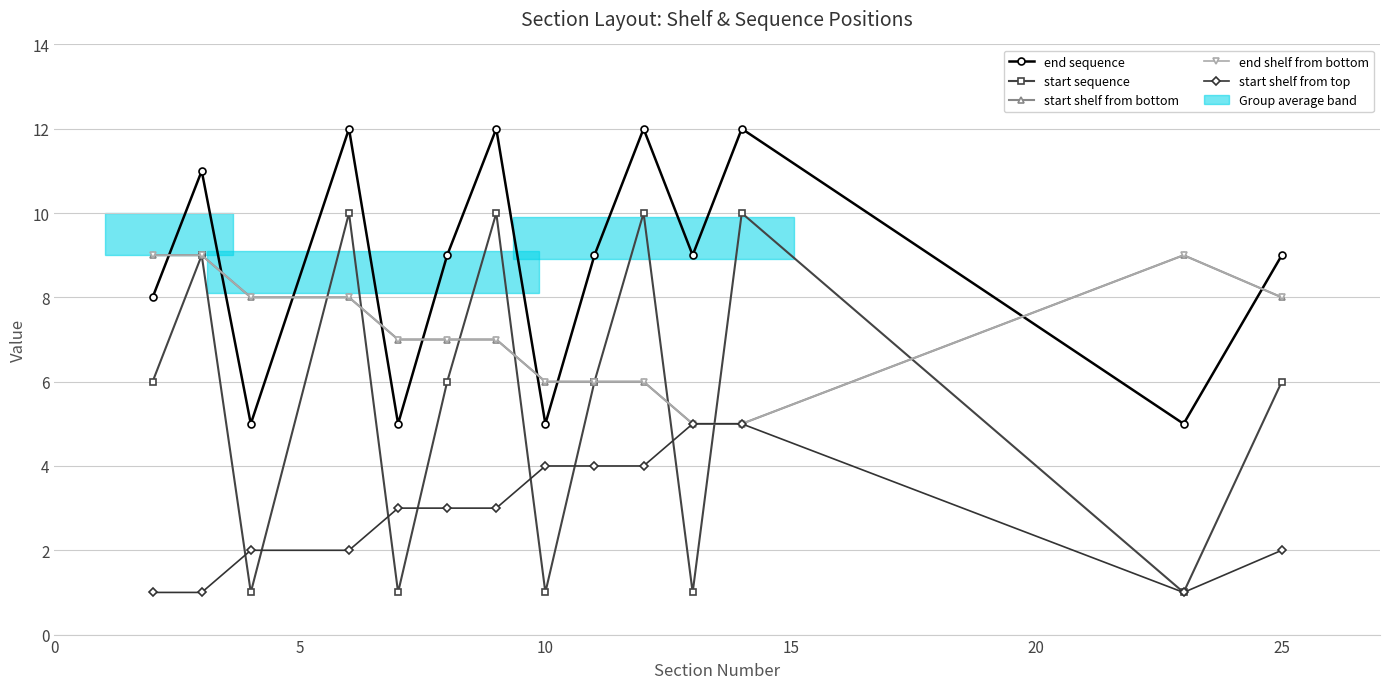

Is this an area chart (filled region under the line)?

No